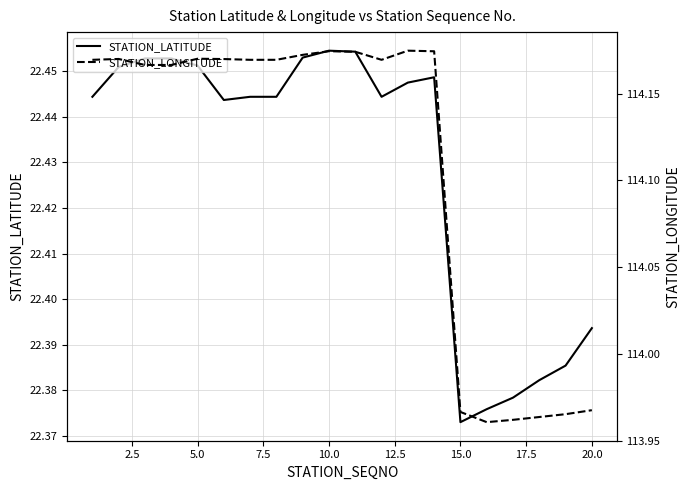

Reading left to right, transcribe all the data shown in this chart.

STATION_LATITUDE: 22.4	22.5	22.5	22.5	22.5	22.4	22.4	22.4	22.5	22.5	22.5	22.4	22.4	22.4	22.4	22.4	22.4	22.4	22.4	22.4
STATION_LONGITUDE: 114.2	114.2	114.2	114.2	114.2	114.2	114.2	114.2	114.2	114.2	114.2	114.2	114.2	114.2	114.0	114.0	114.0	114.0	114.0	114.0